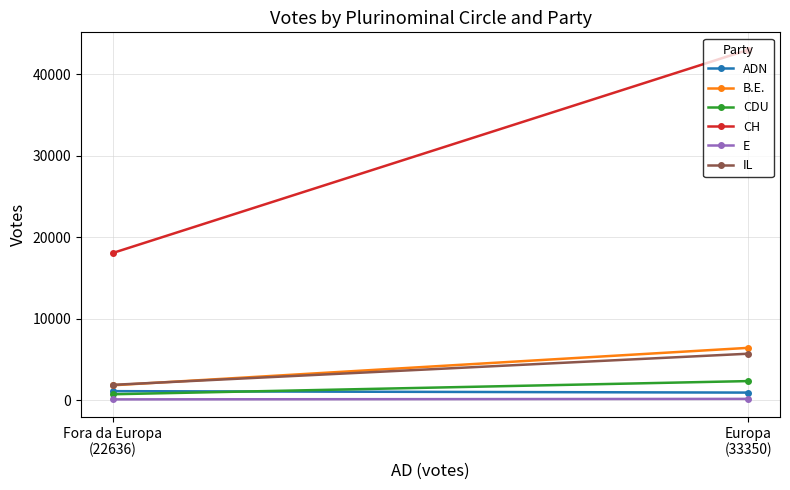

What is the difference between the maximum and minimum values in the CDU series?

1615